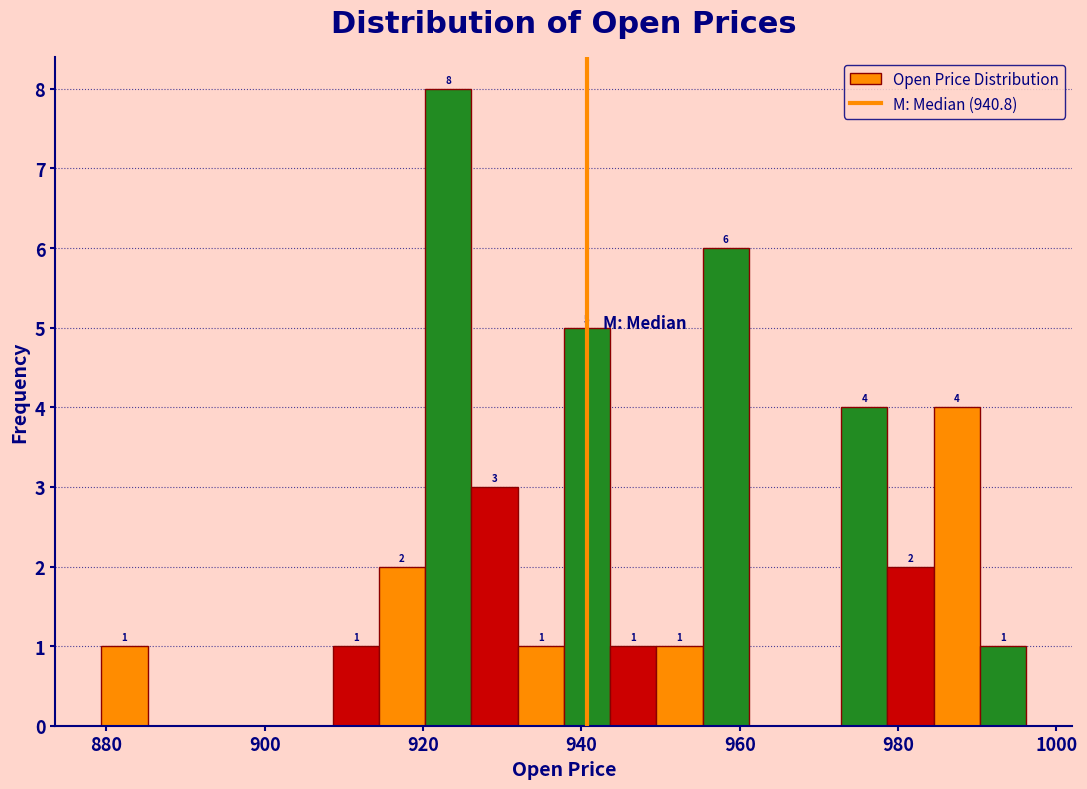

Read against the x-axis, roughly where is the centre of the tallest bar?

924